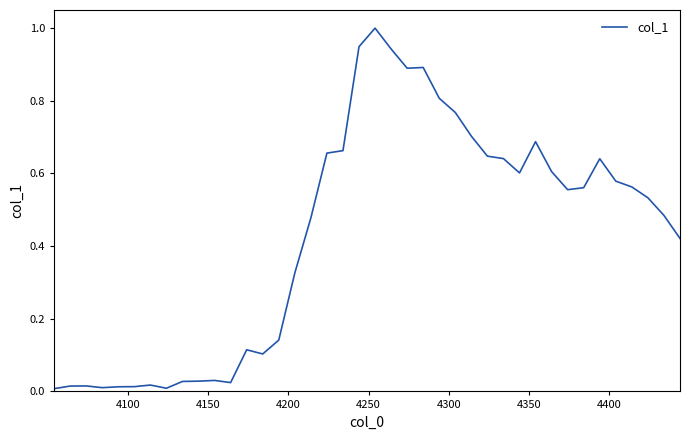

What is the maximum value shown in the chart?

1.0